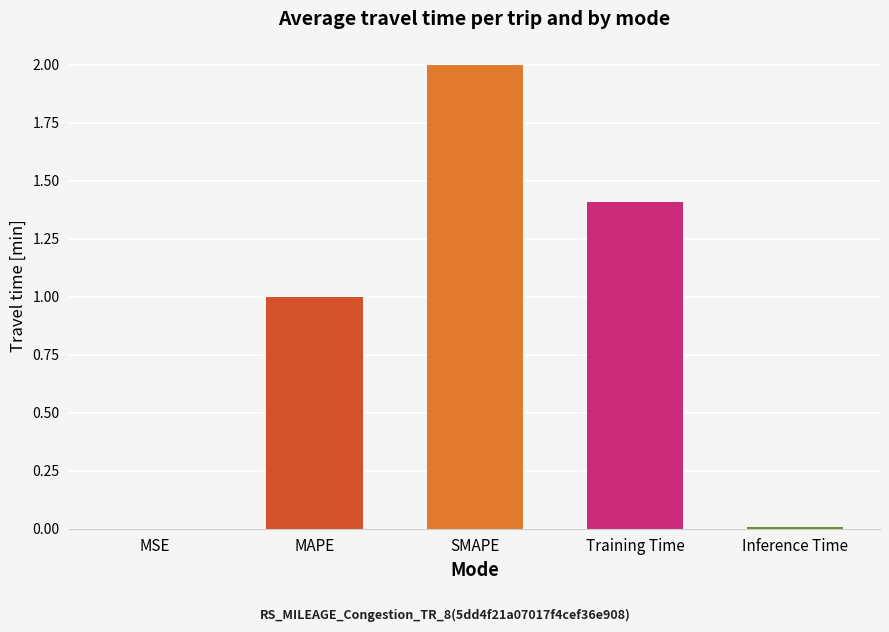

What is the average value?

0.9